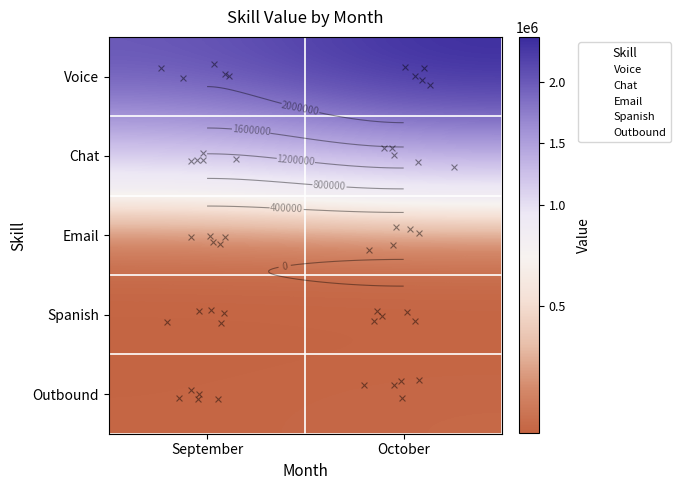

Which category has the lowest value in the Chat series?

September